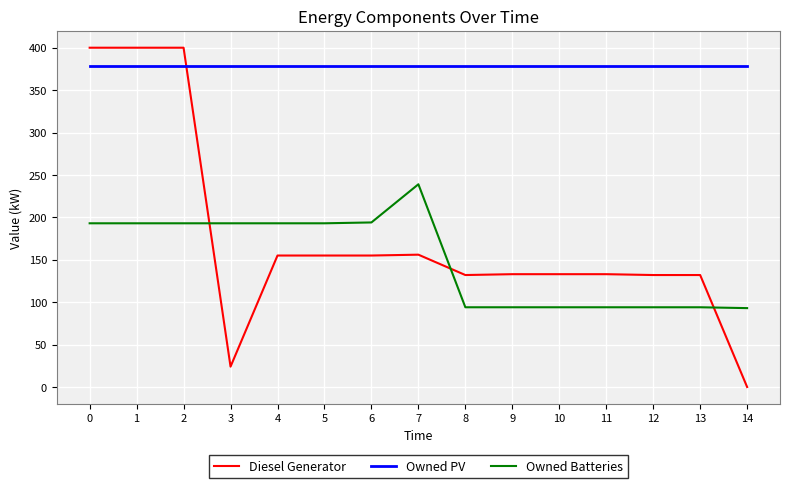

What is the spread (max minus min) of values at 5?

223